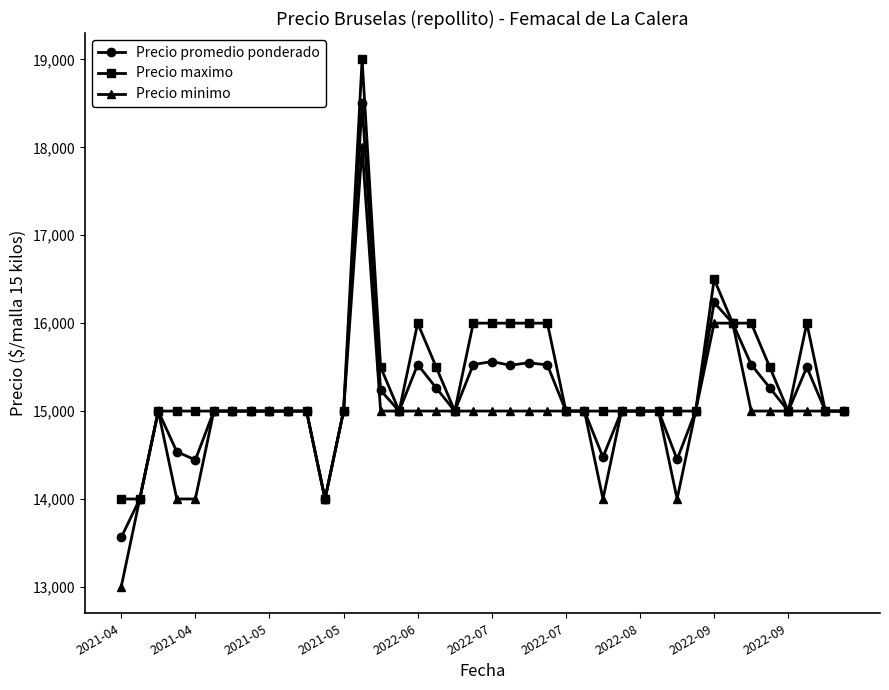

What is the value of the Precio minimo point at the 13th from the left?

15000